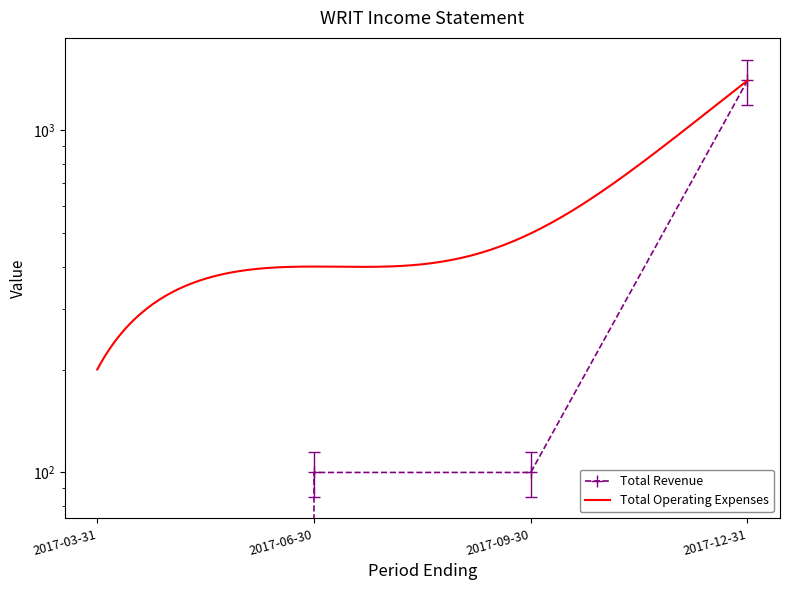

At how many categories does at least one series exceed 1196?

1